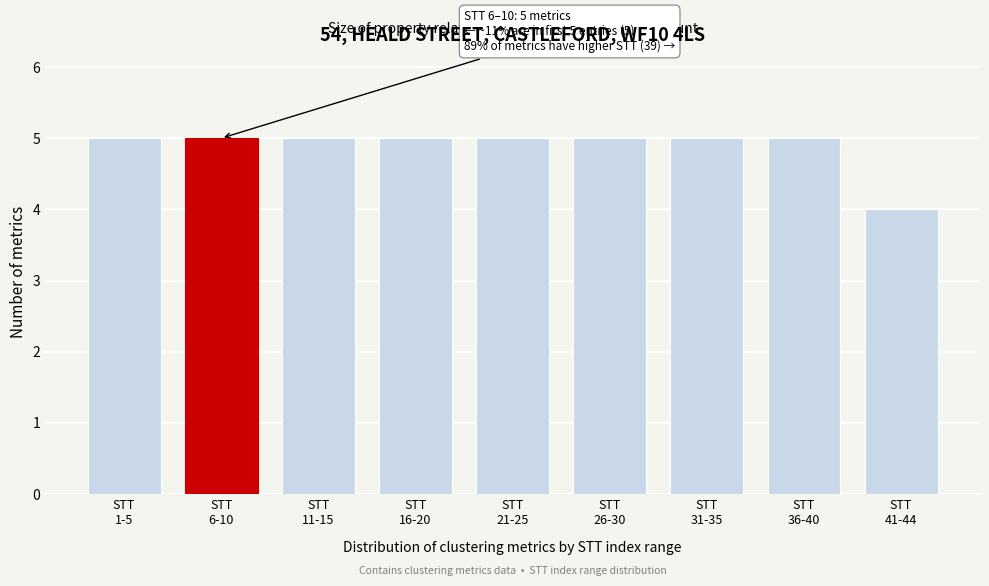

Reading left to right, what are all the values shown in this chart?

5	5	5	5	5	5	5	5	4